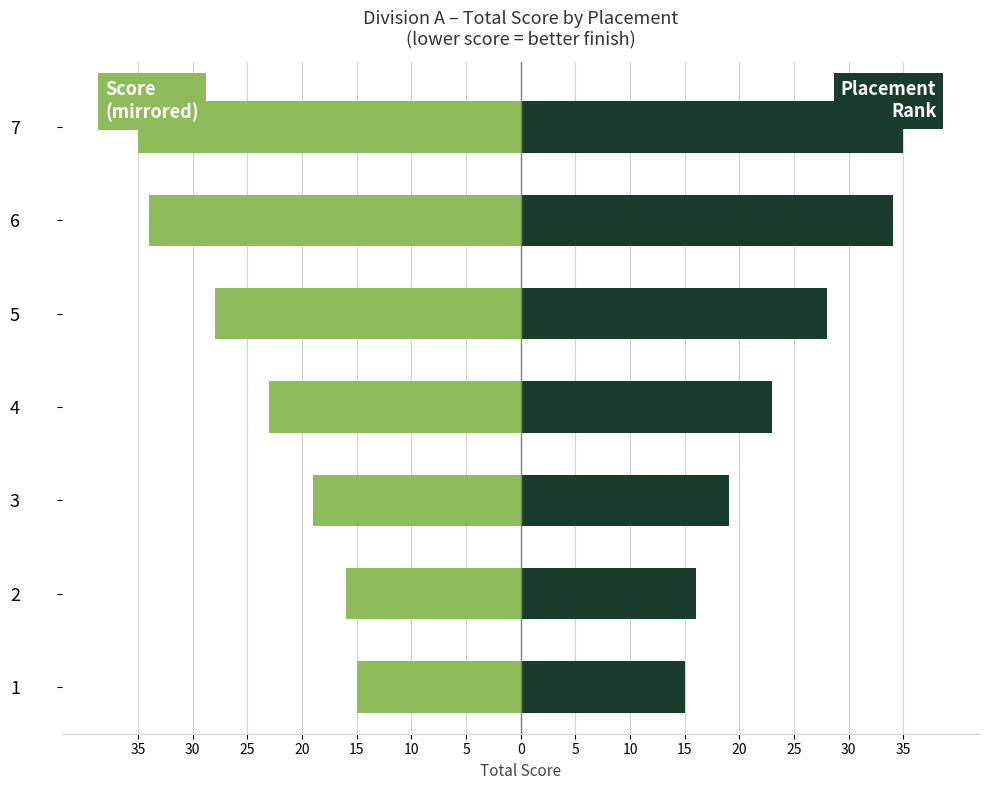

At 5, list the series in order from largest to smallest.

Placement, Score (left)